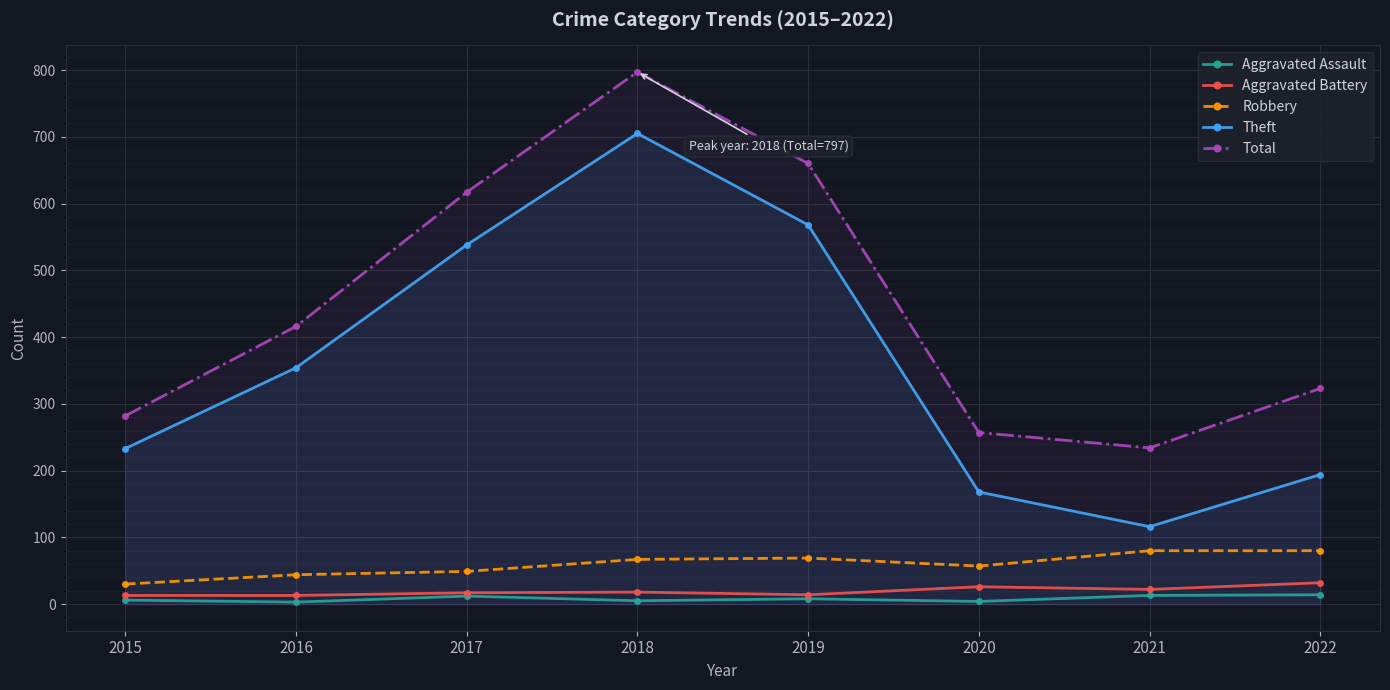

What is the difference between the highest and lowest values at 2018?

792